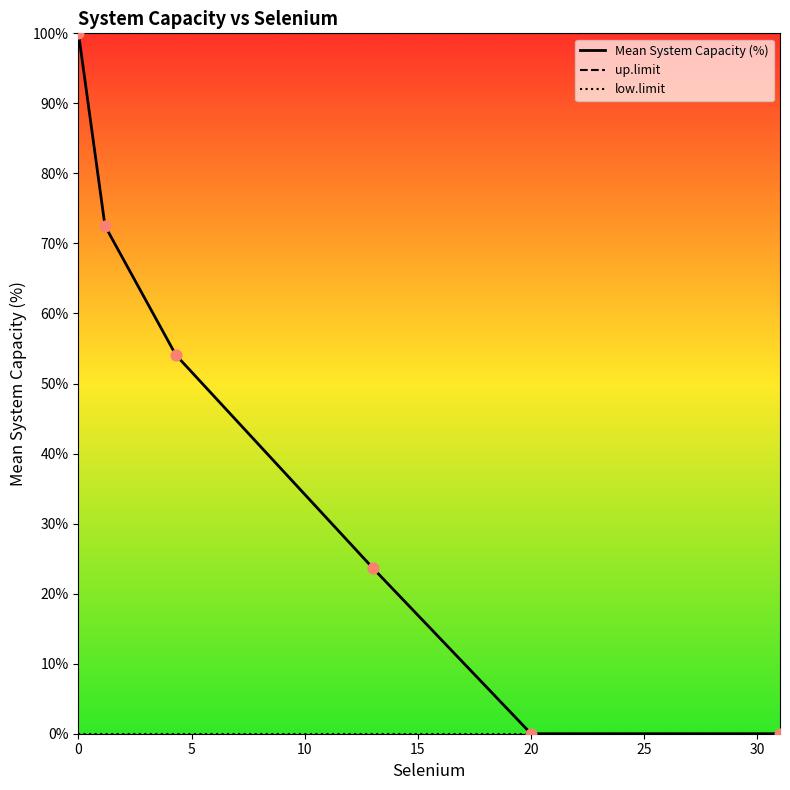

Which series has the largest total across all categories?

up.limit